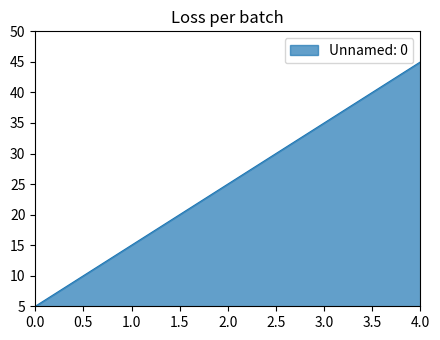

At which category does the chart reach its peak across all series?

4.0